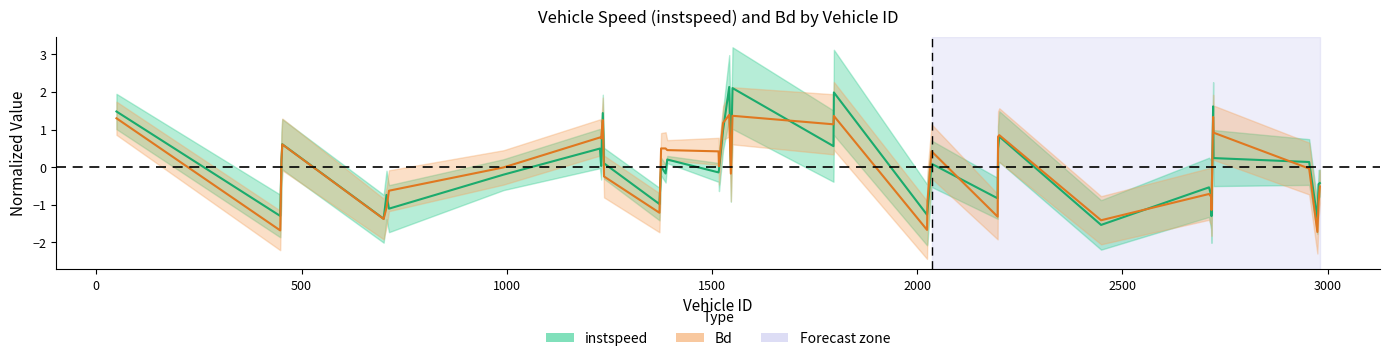

At how many categories does at least one series exceed -1?

34